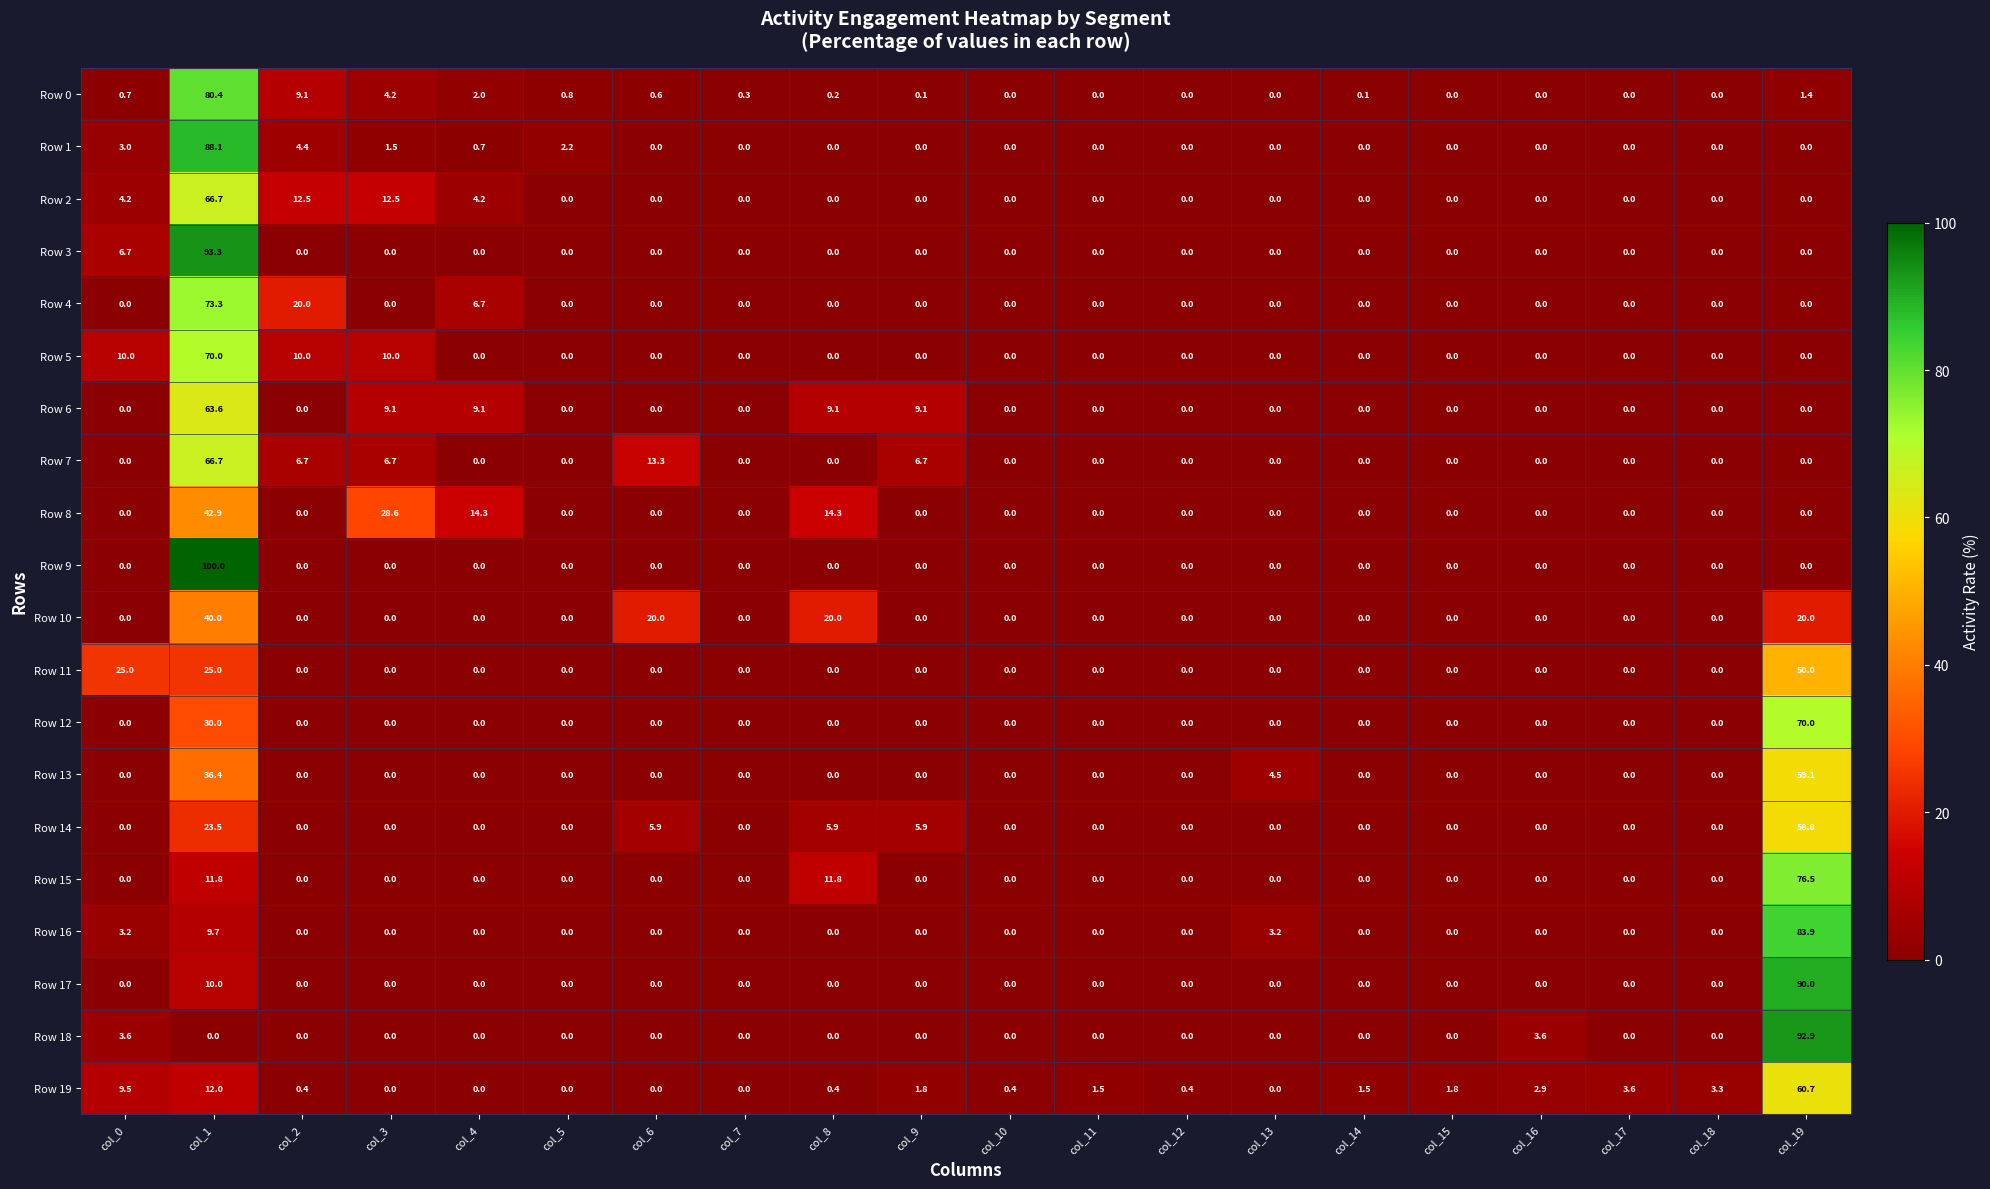

What is the spread (max minus min) of values at col_15?

1.8